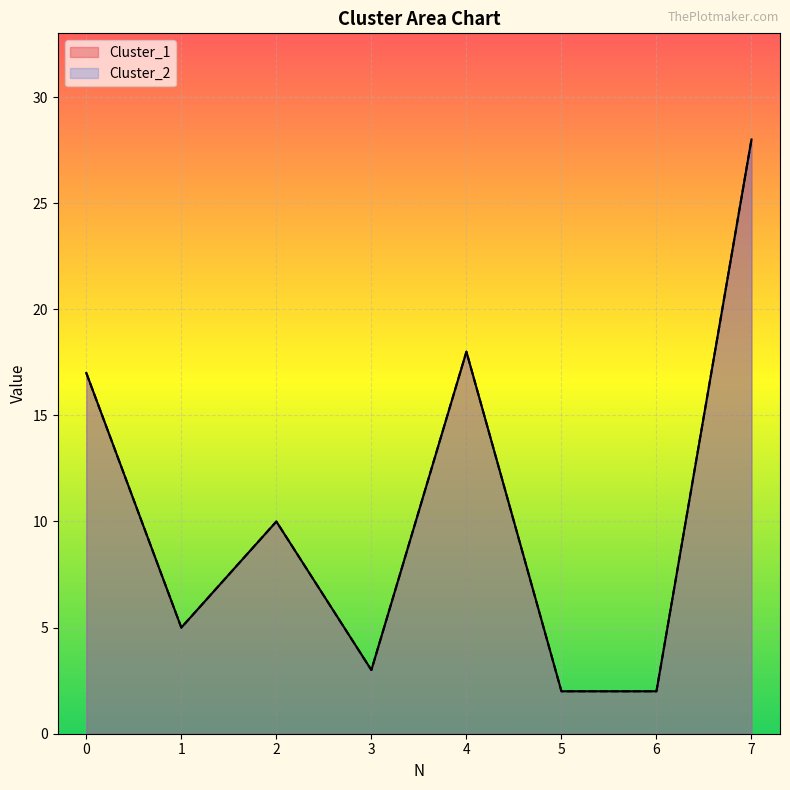

Rank the series by their maximum value, from highest to lowest.

Cluster_1, Cluster_2